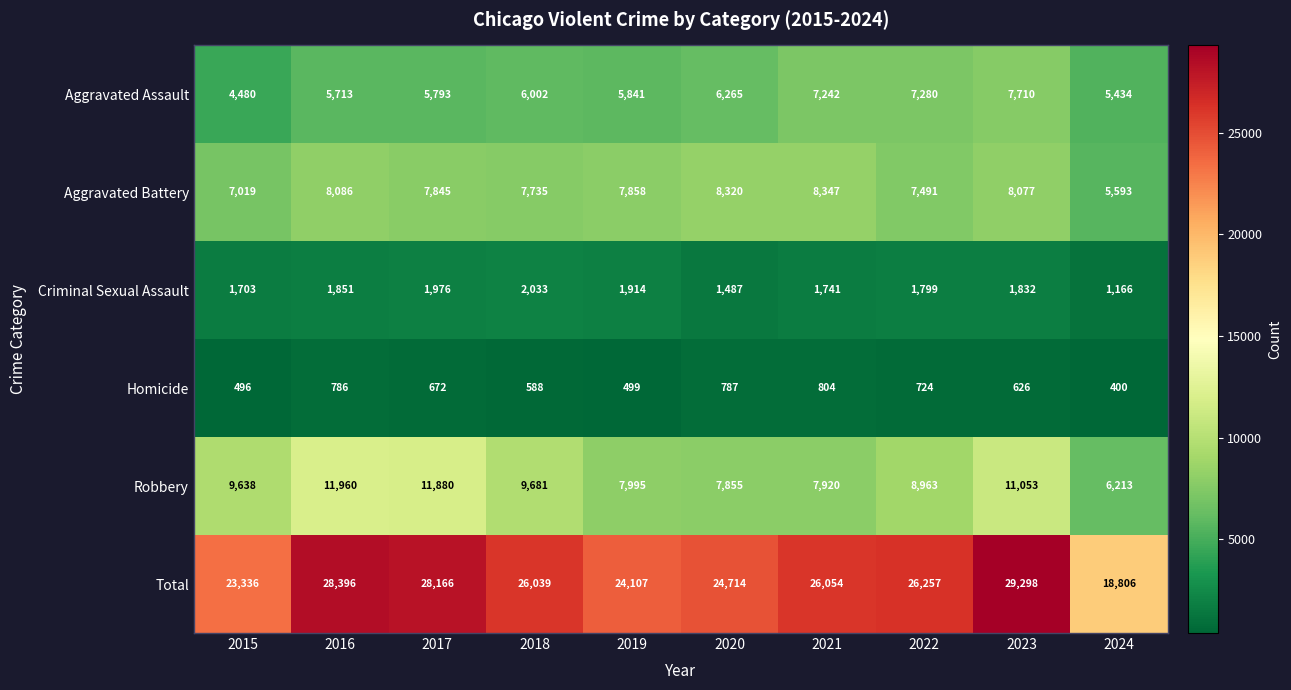

At 2018, list the series in order from smallest to largest.

Homicide, Criminal Sexual Assault, Aggravated Assault, Aggravated Battery, Robbery, Total